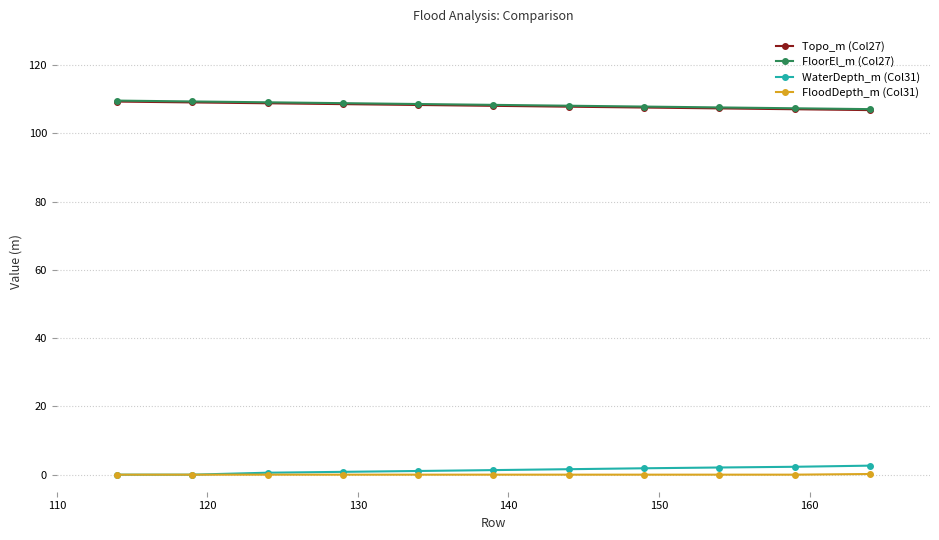

What is the lowest value of the FloorEl_m (Col27) series?

107.1